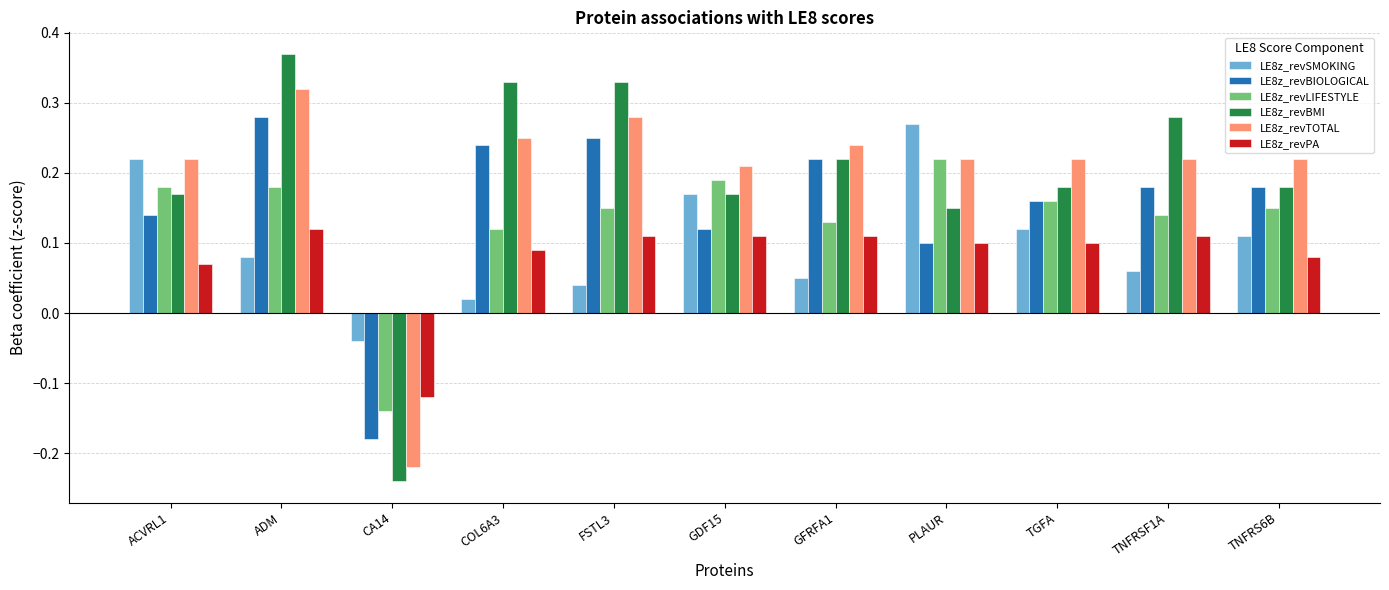

What is the sum of all LE8z_revPA values?

0.9